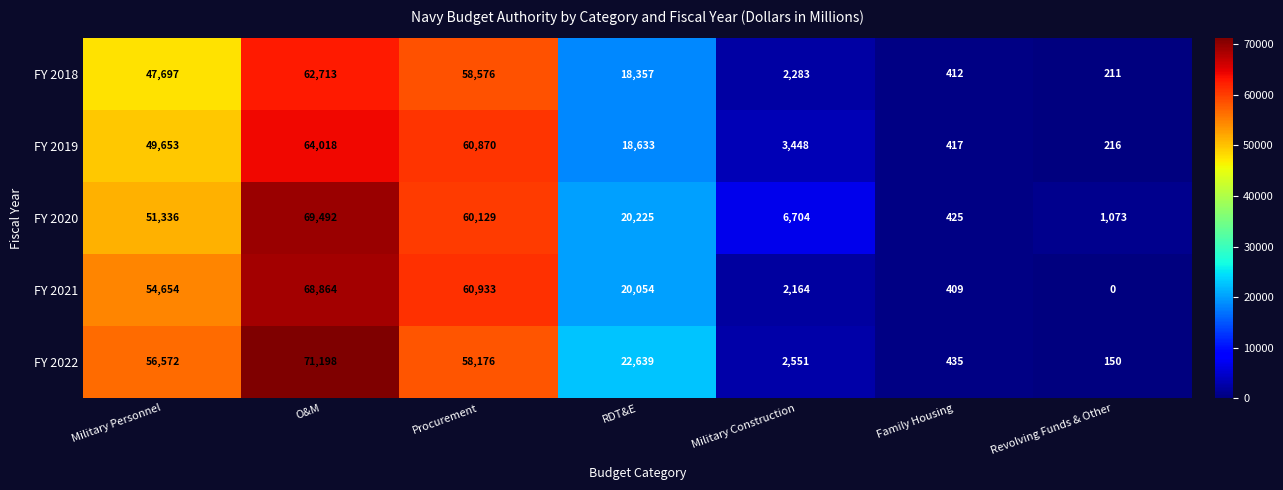

List the series in order of their peak value, highest first.

FY 2022, FY 2020, FY 2021, FY 2019, FY 2018